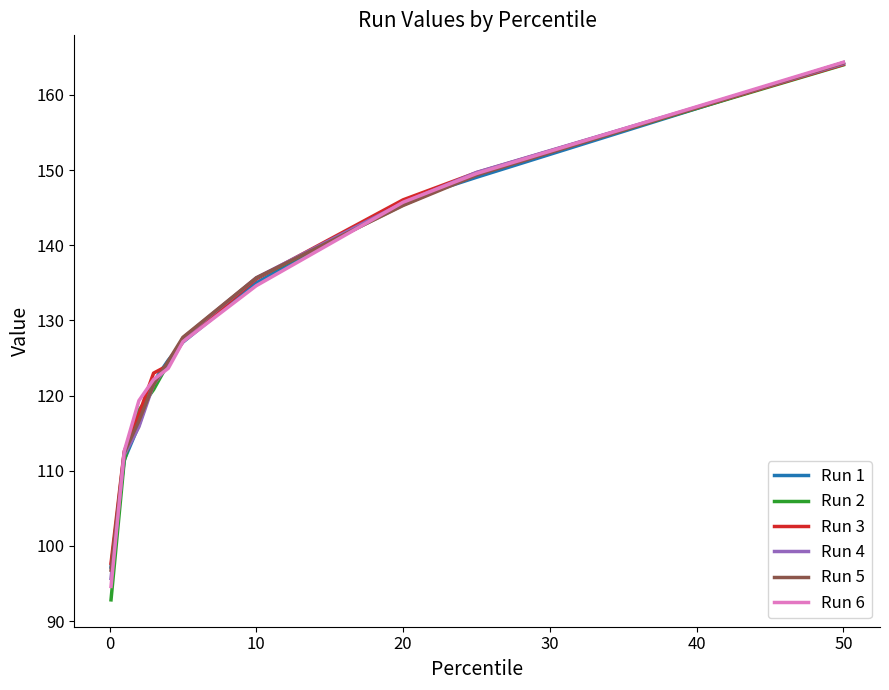

What is the minimum value shown in the chart?

92.8